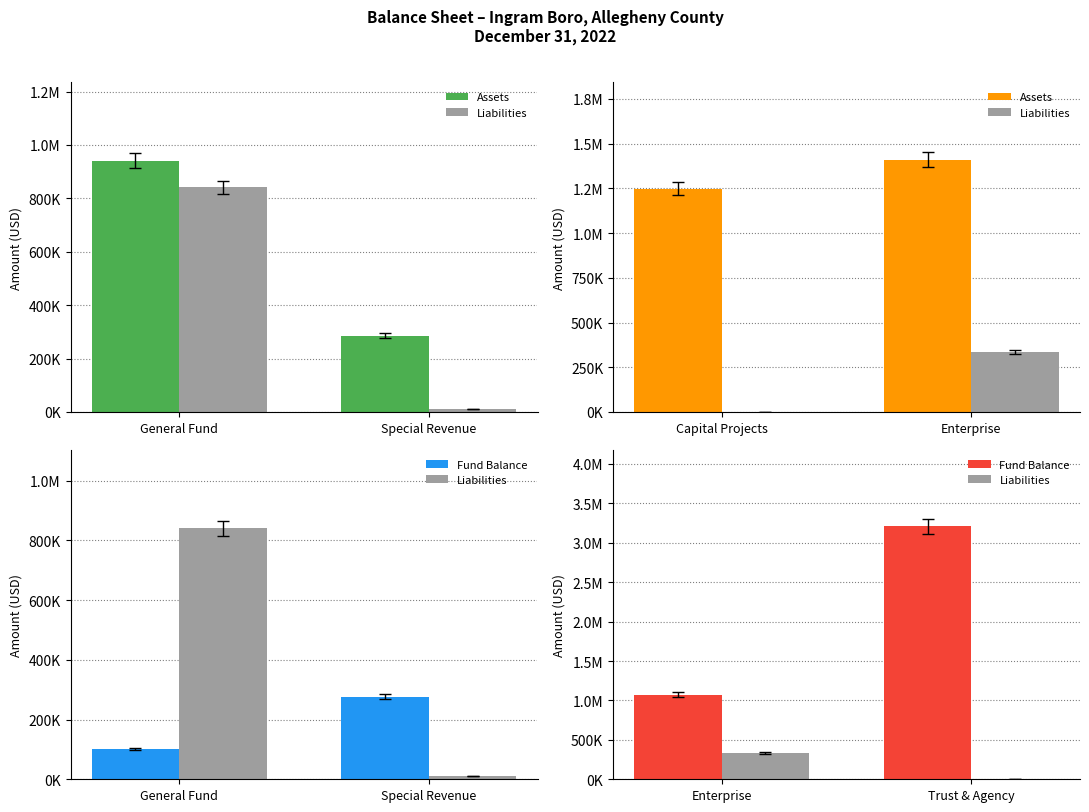

Count the number of data series in this chart.

3